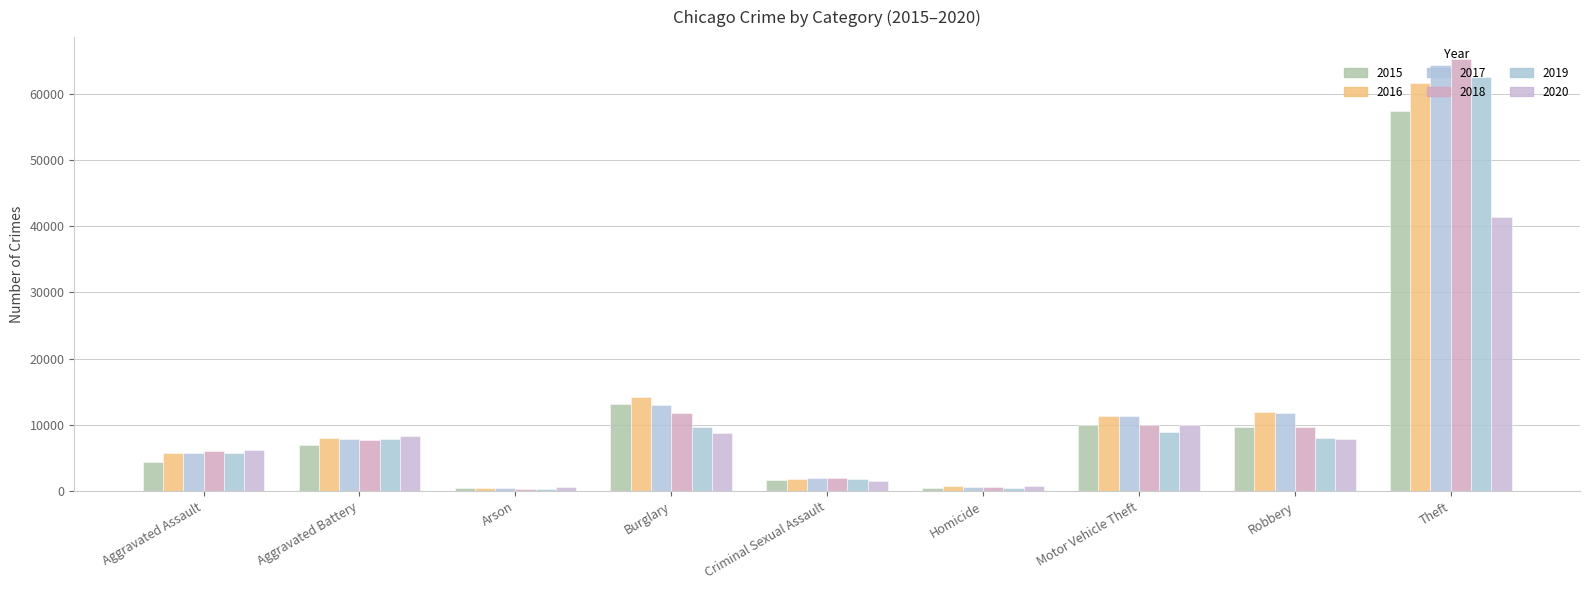

At which label does 2015 first exceed 7018?

Burglary